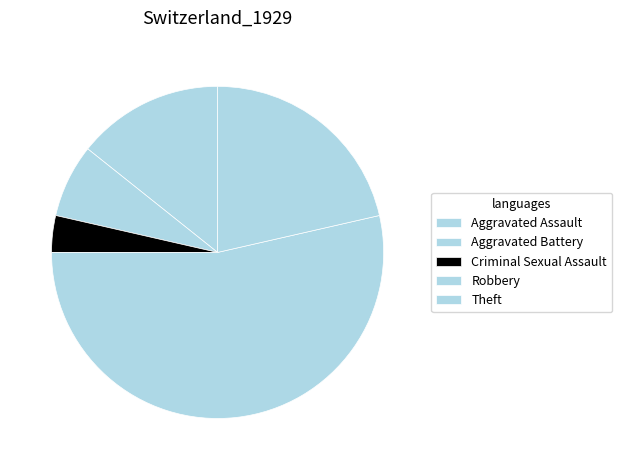

How much of the chart is everything except Theft?

78.6%